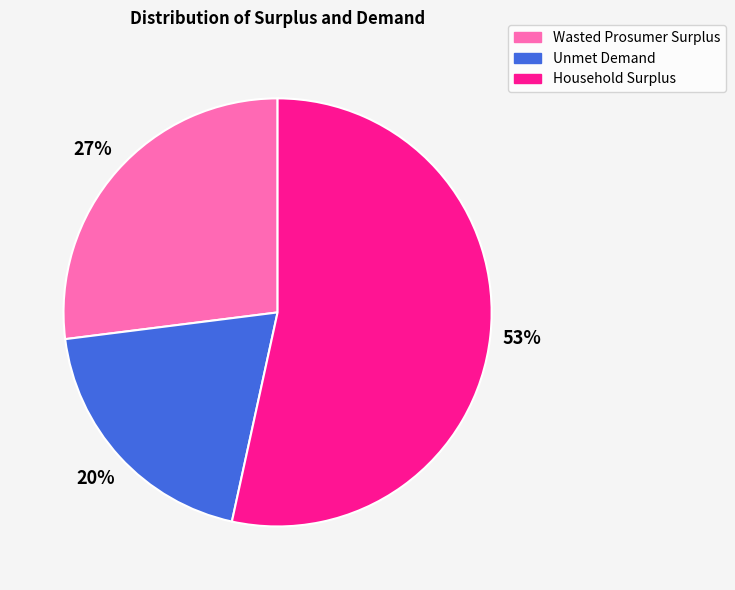

To the nearest percent, what is the combined percentage of Household Surplus and Unmet Demand?

73%